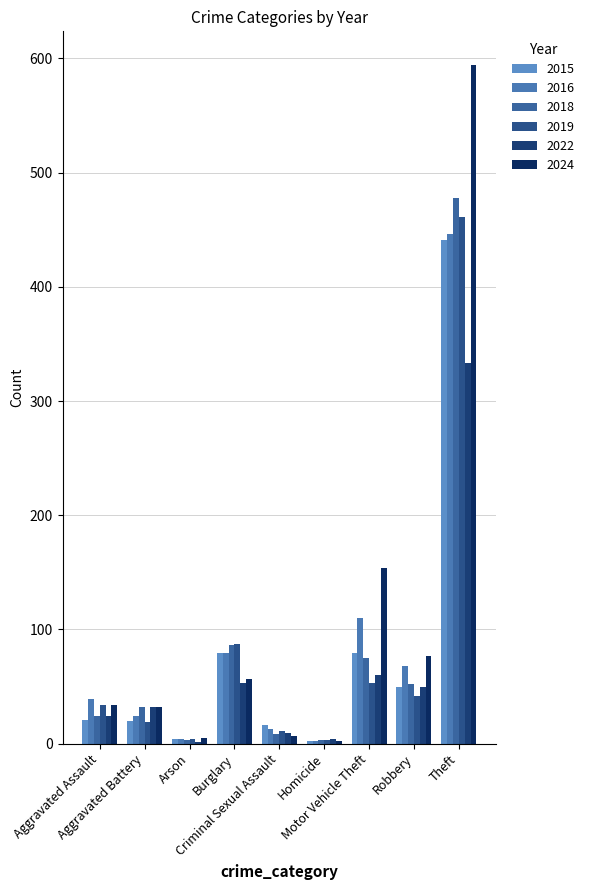

List the labels in order of 2016 value, largest first.

Theft, Motor Vehicle Theft, Burglary, Robbery, Aggravated Assault, Aggravated Battery, Criminal Sexual Assault, Arson, Homicide